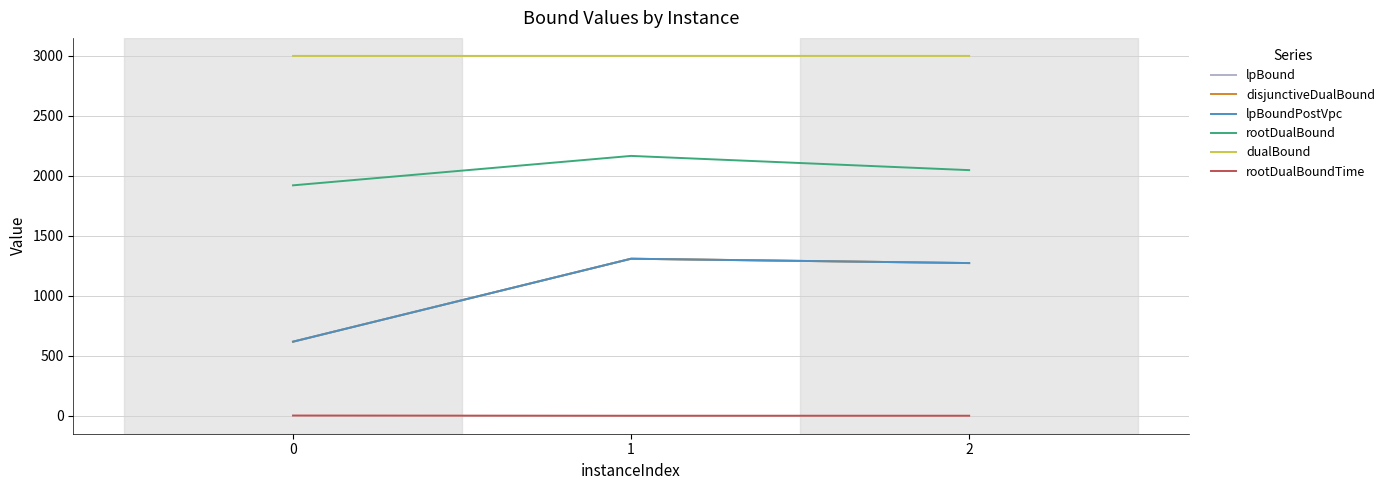

Does the chart have visible grid lines?

Yes